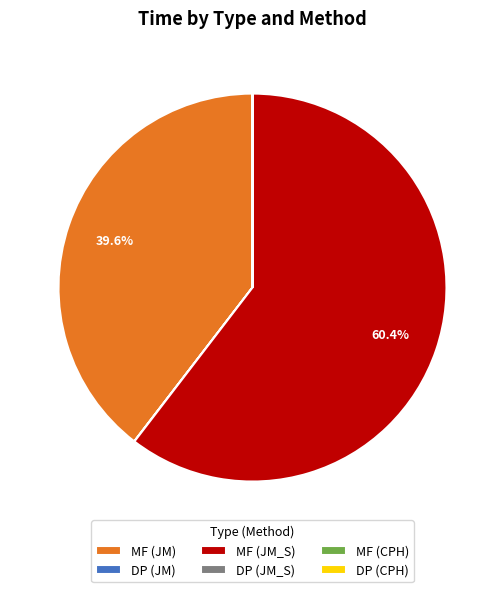

What portion of the pie excludes MF (JM_S)?

39.6%